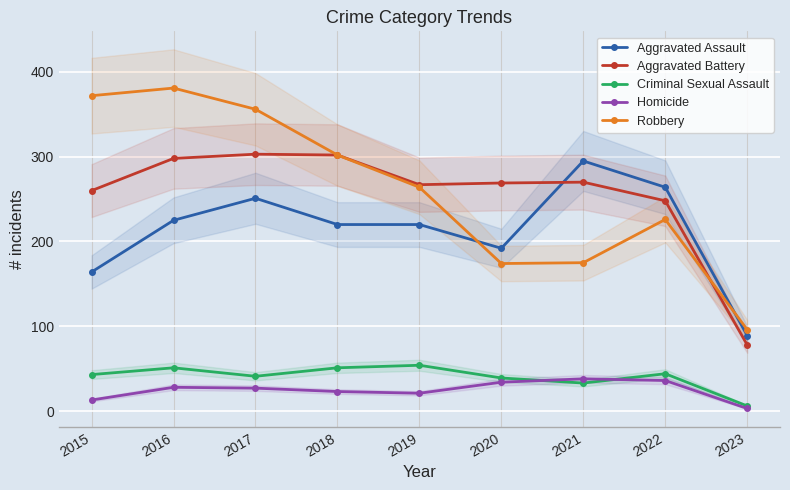

Is it true that Aggravated Battery equals 260 at 2015?

True